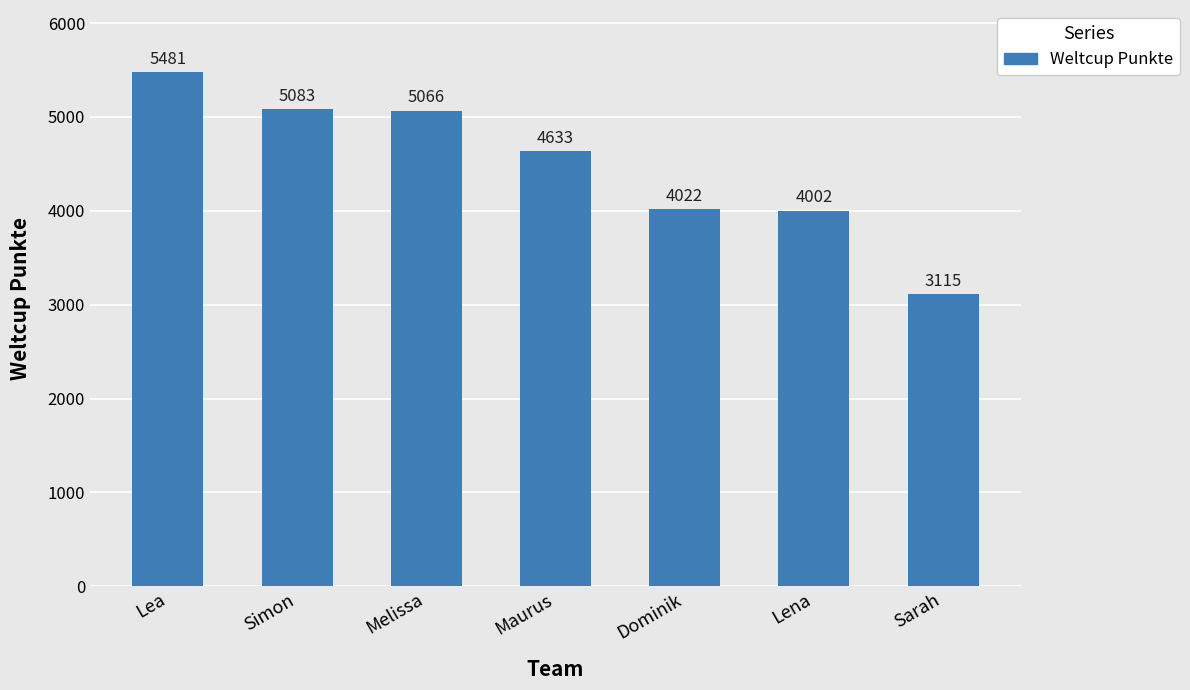

Where does the data first go above 4633?

Lea